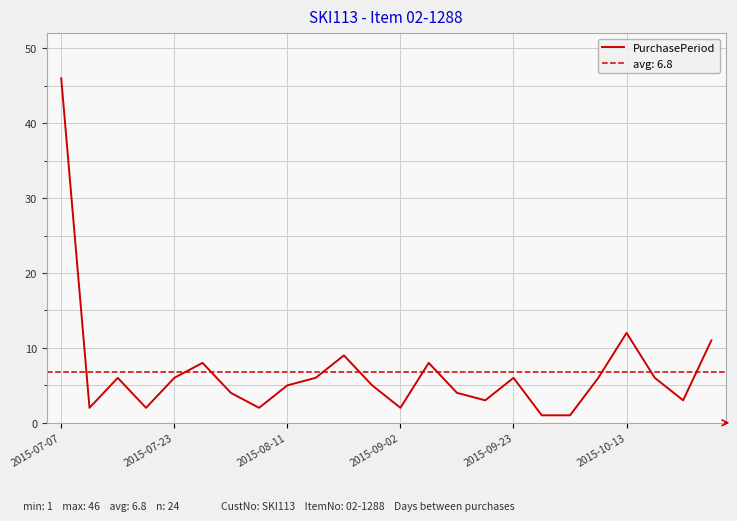

Where does the data first go above 6?

2015-07-07